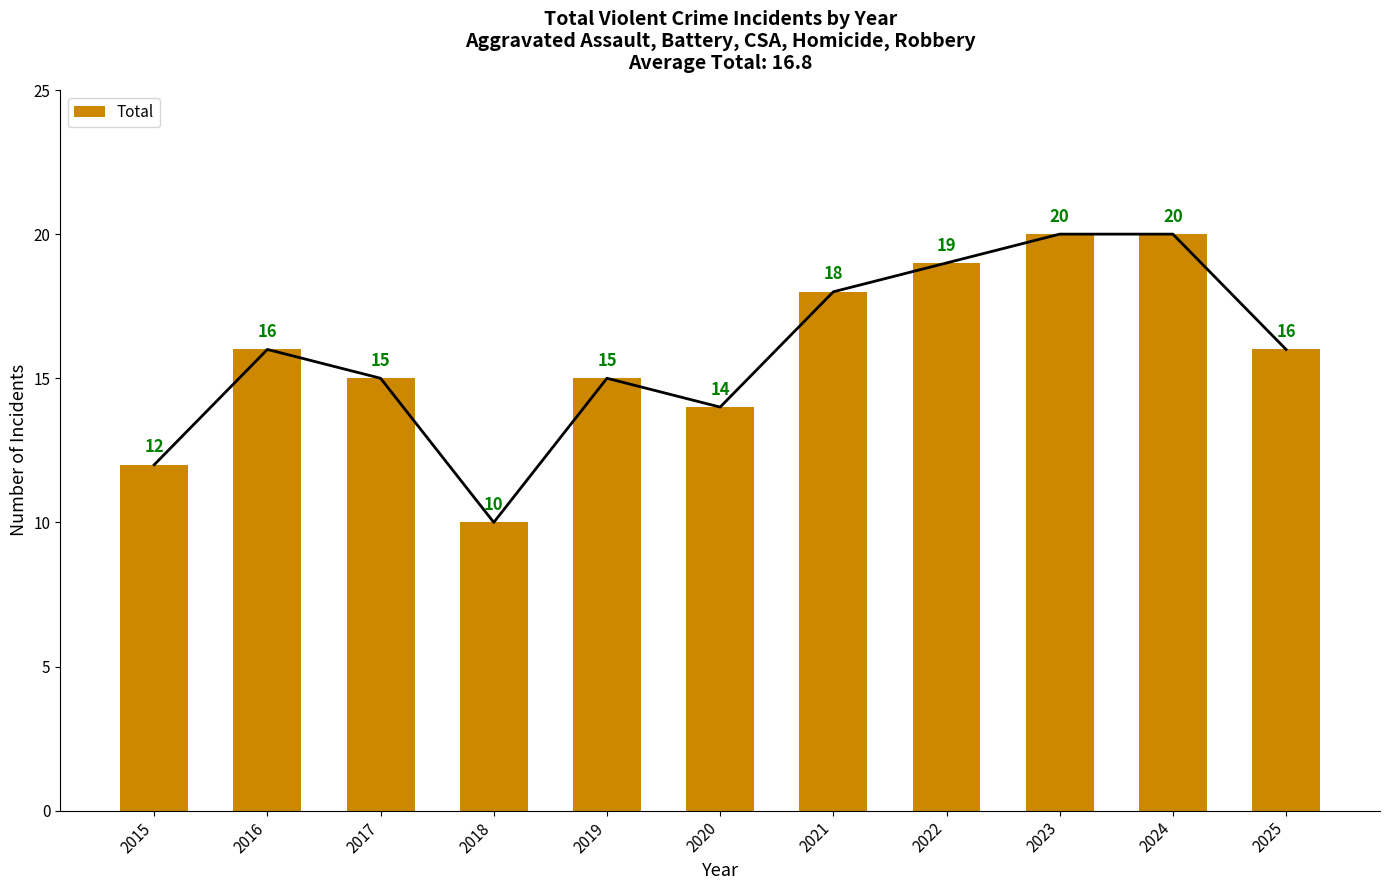

What is the difference between the maximum and minimum values?

10